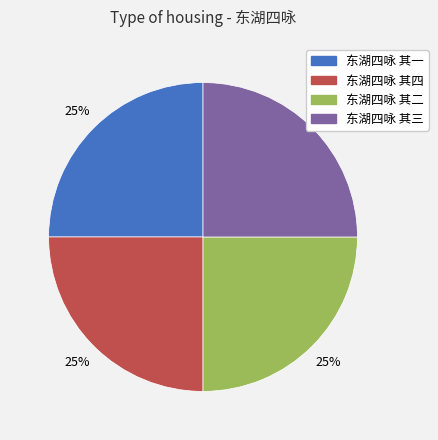

Count the number of slices in the pie.

4